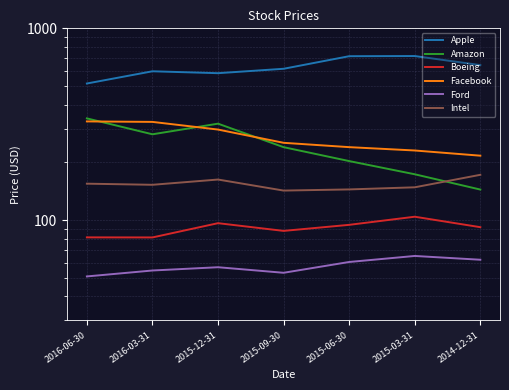

What is the maximum value shown in the chart?

717.0